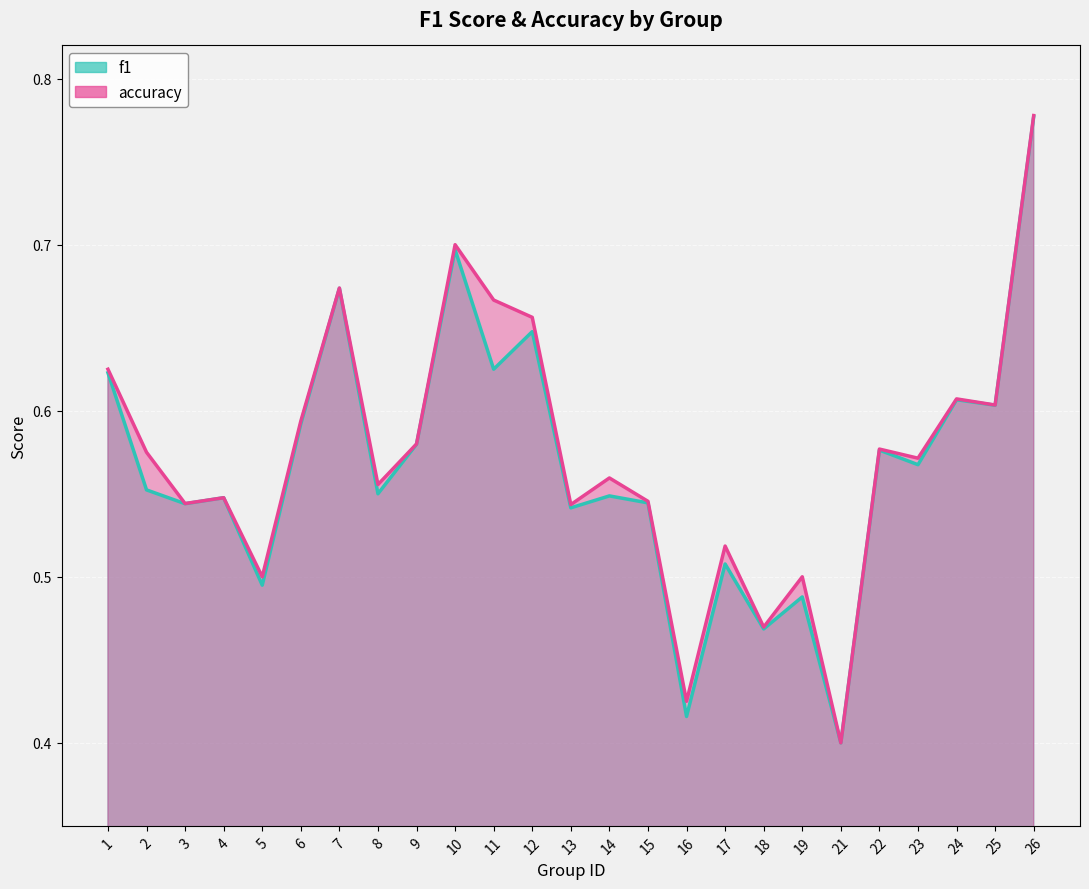

What is the value of the f1 point at the 20th from the left?

0.4